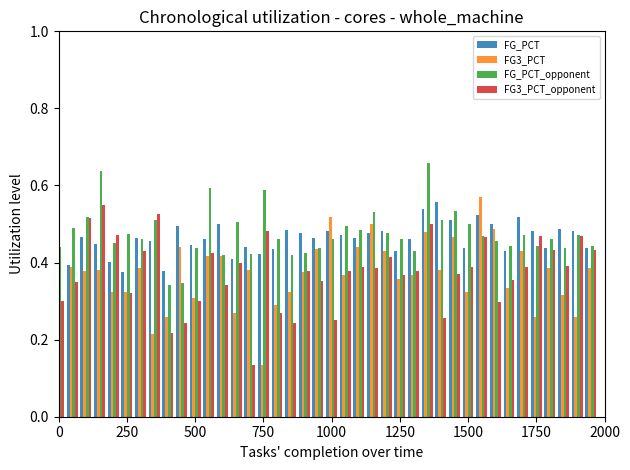

Which series has the widest spread of values?

FG3_PCT